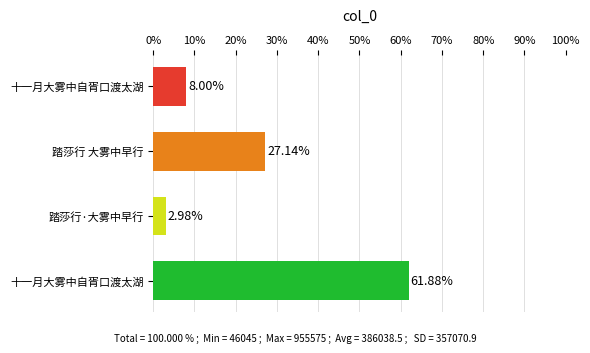

What is the sum of all values?

100.0